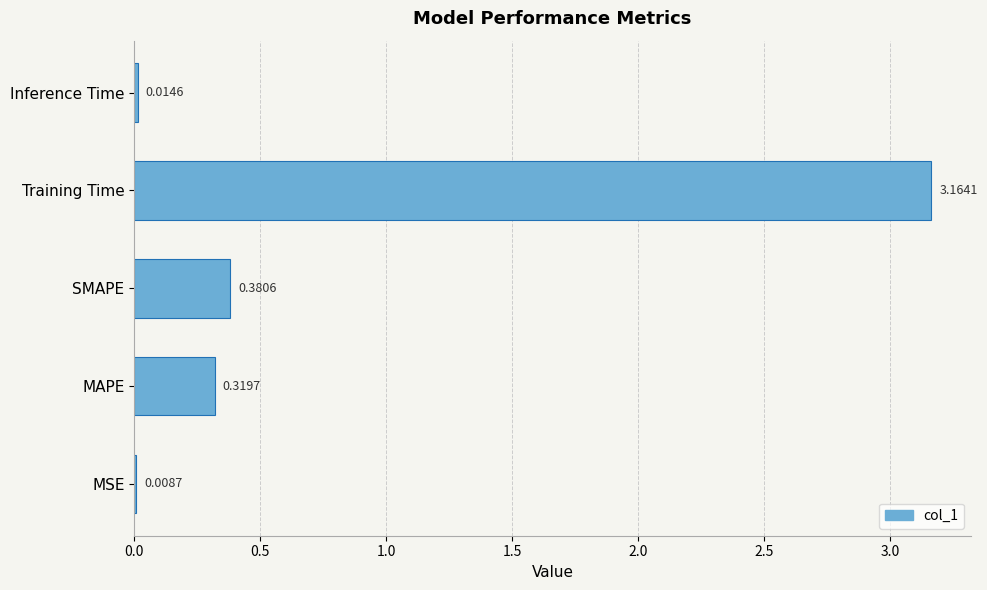

How many series are shown in this chart?

1